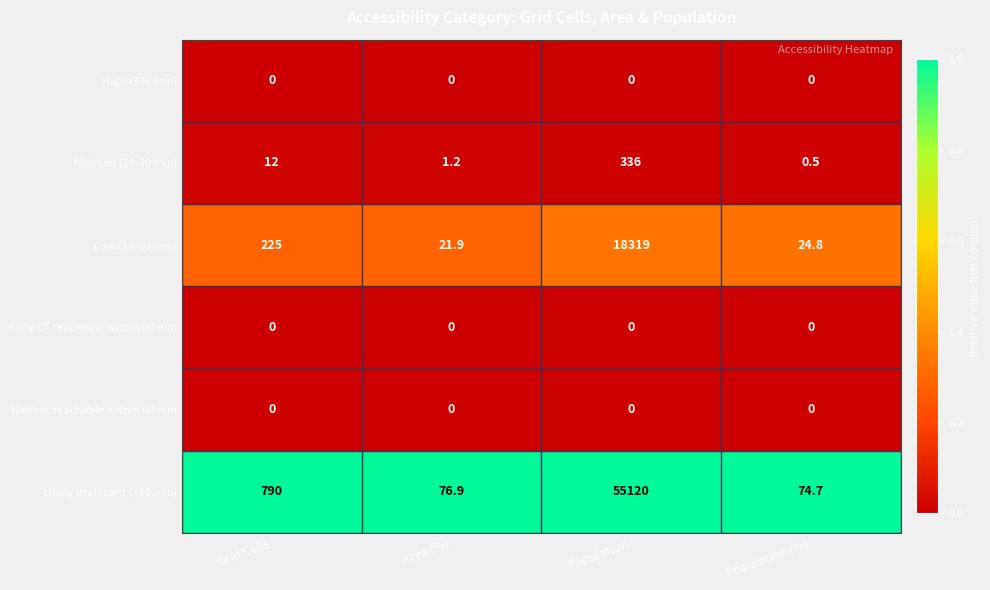

Reading right to left, what are all the values shown in this chart?

High (30+ min): Population (%)=0.0	Population=0.0	Area (%)=0.0	Grid Cells=0.0
Medium (20-30 min): Population (%)=0.5	Population=336.0	Area (%)=1.2	Grid Cells=12.0
Low (10-20 min): Population (%)=24.8	Population=18319.0	Area (%)=21.9	Grid Cells=225.0
Only CT reachable within 60 min: Population (%)=0.0	Population=0.0	Area (%)=0.0	Grid Cells=0.0
Neither reachable within 60 min: Population (%)=0.0	Population=0.0	Area (%)=0.0	Grid Cells=0.0
Likely irrelevant (<10 min): Population (%)=74.7	Population=55120.0	Area (%)=76.9	Grid Cells=790.0